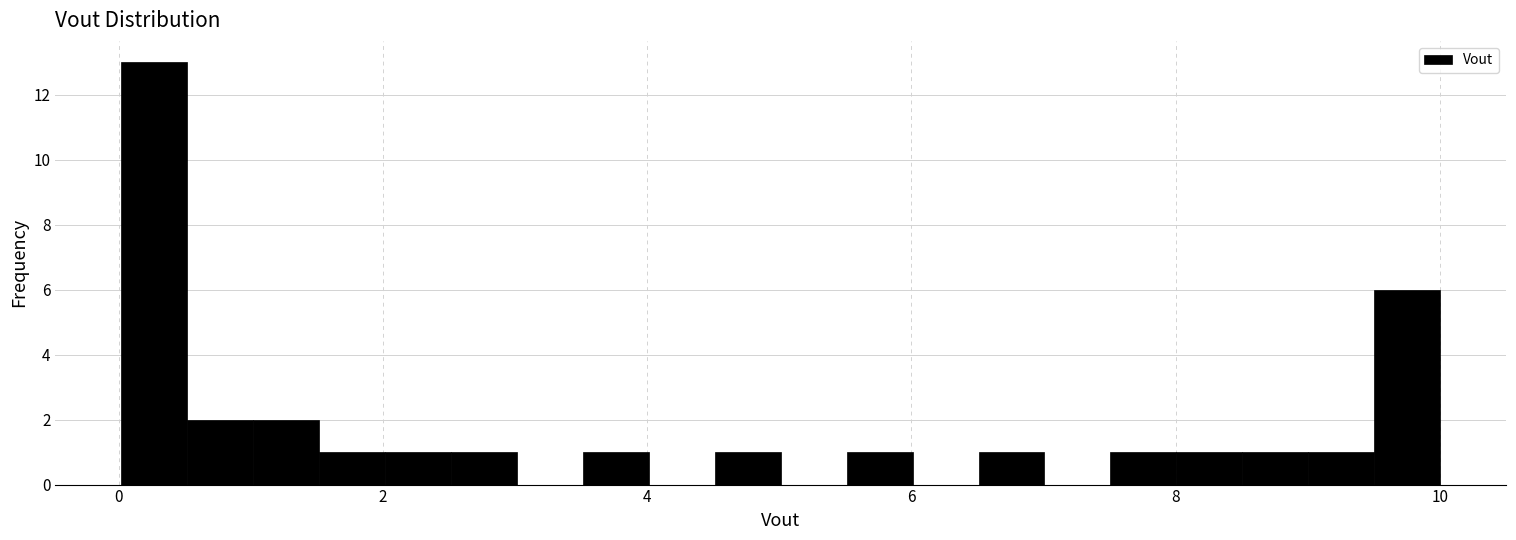

Around what value on the x-axis is the tallest bar? Give the approximate position of its centre, as read against the axis.

0.2